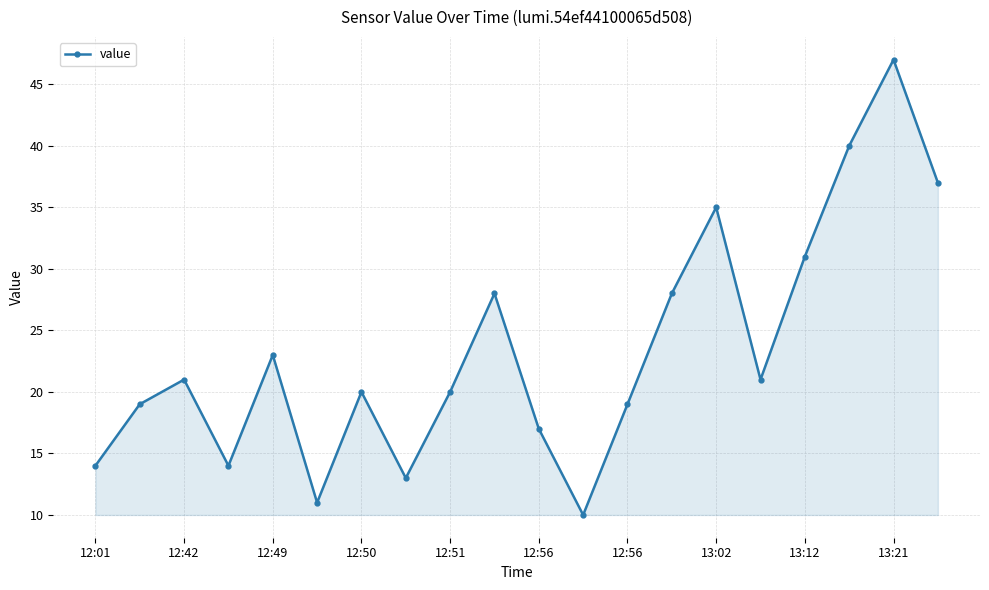

How many interior local peaks (higher than both neighbors) does the data have?

6